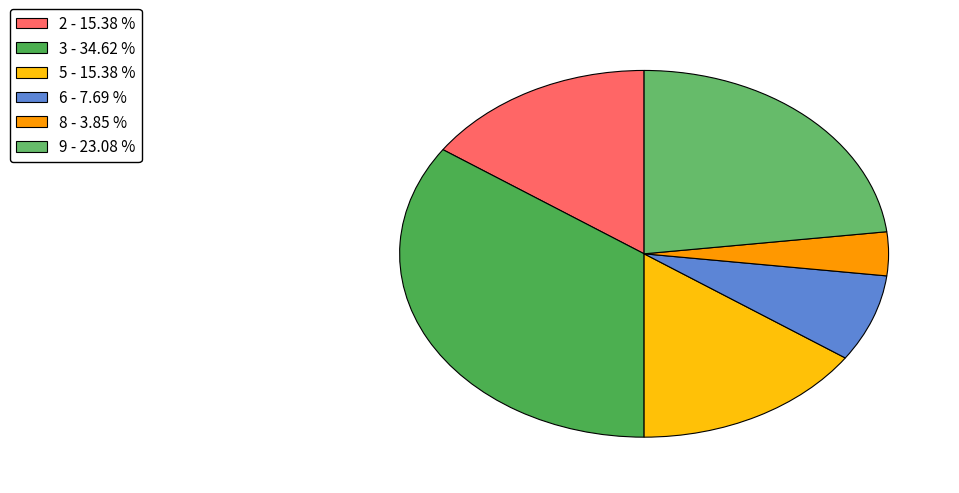

Which slice is the largest?

3